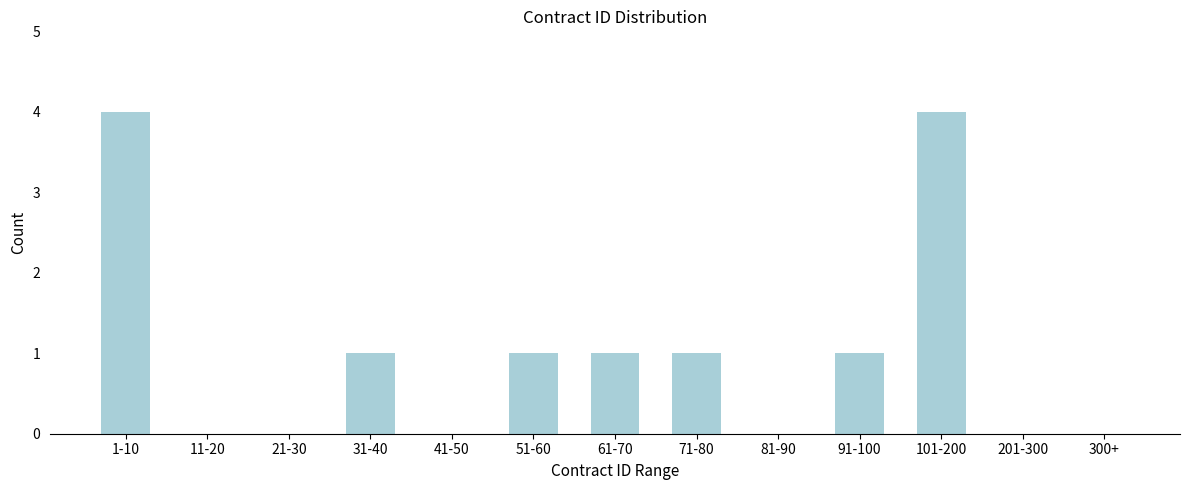

Reading left to right, transcribe all the data shown in this chart.

1-10=4	11-20=0	21-30=0	31-40=1	41-50=0	51-60=1	61-70=1	71-80=1	81-90=0	91-100=1	101-200=4	201-300=0	300+=0